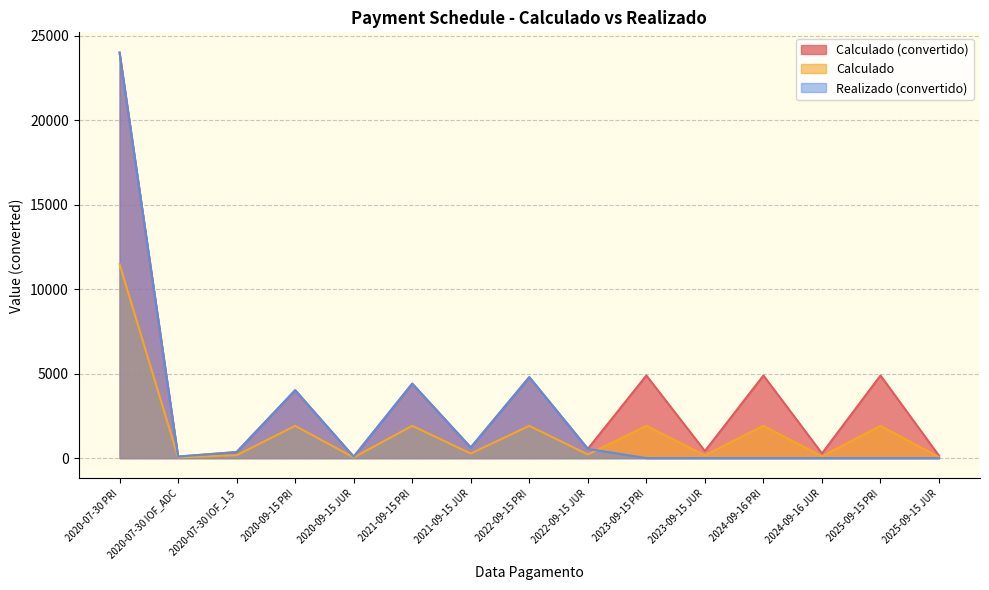

Which series changed the most between 2020-07-30 IOF_ADC and 2024-09-16 PRI?

Calculado (convertido)